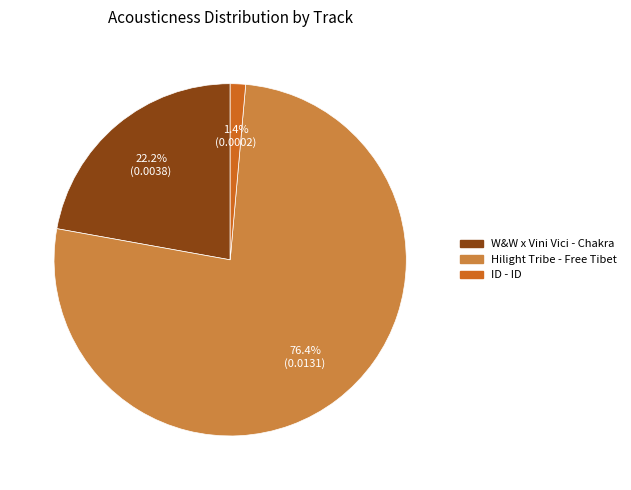

Which category has the biggest portion of the pie?

Hilight Tribe - Free Tibet